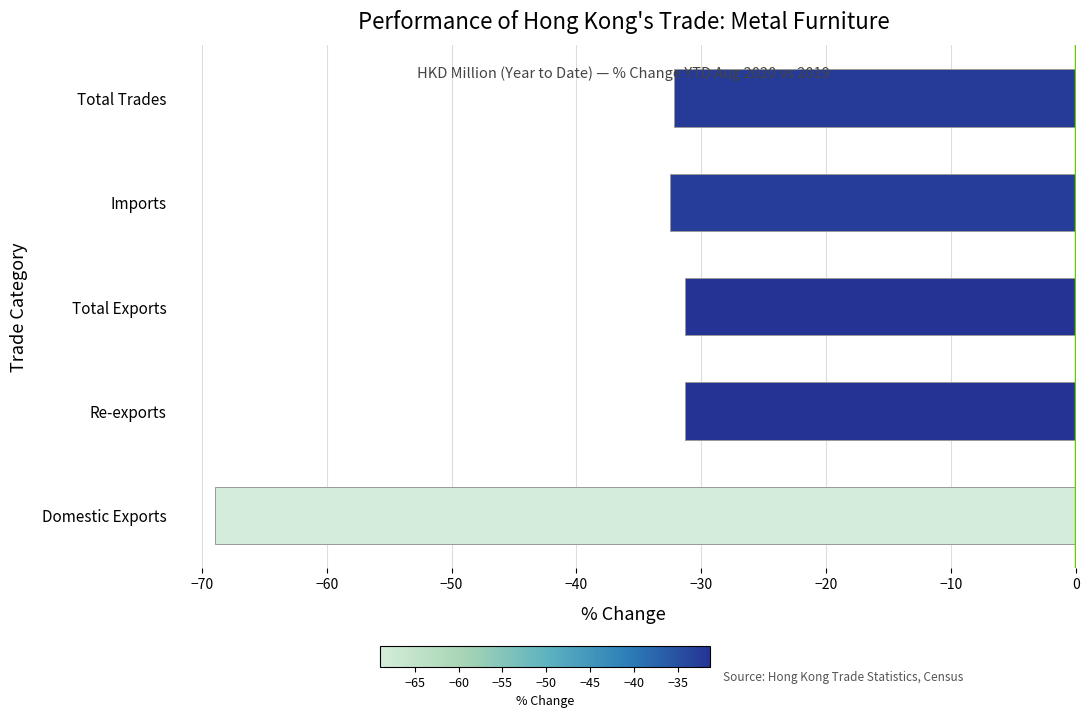

The value at Domestic Exports is -69.0. True or false?

True